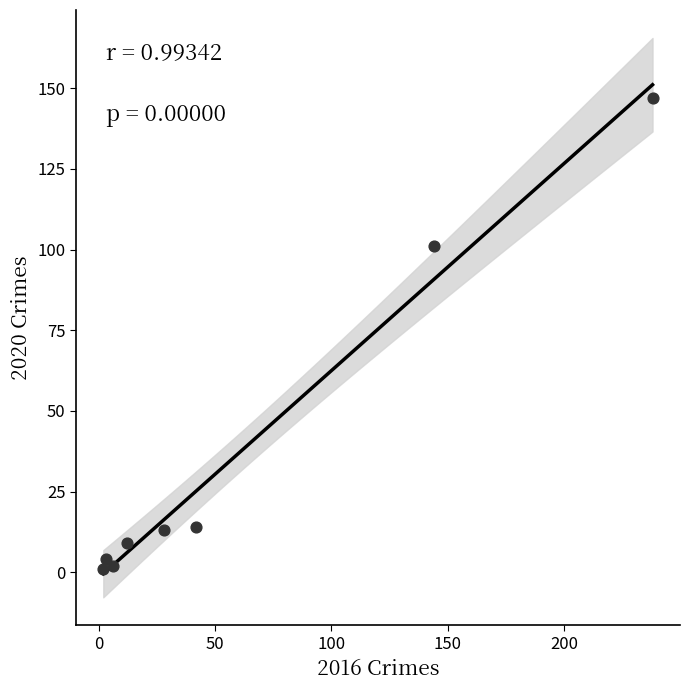

What is the range of X values (max minus min)?

236